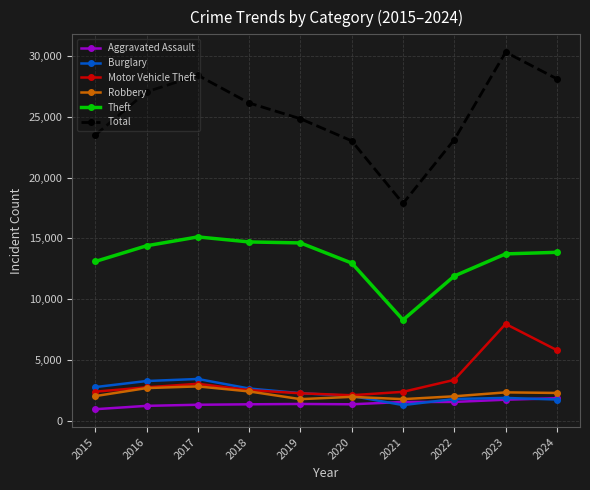

Which series has the largest total across all categories?

Total